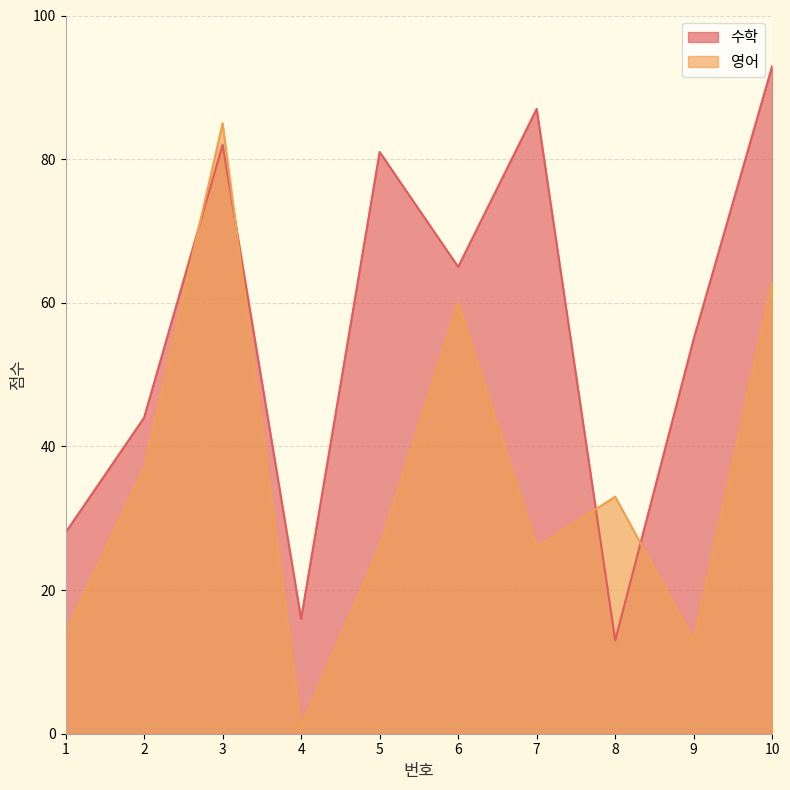

At which category does the chart reach its minimum across all series?

4